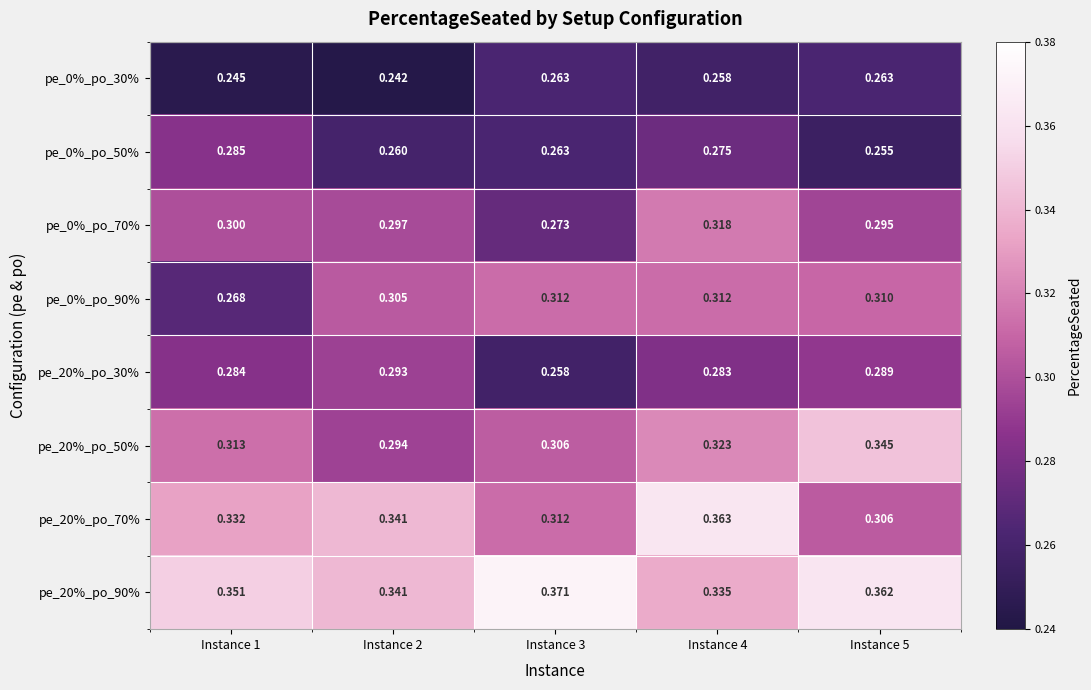

Which series changed the most between Instance 3 and Instance 4?

pe_20%_po_70%